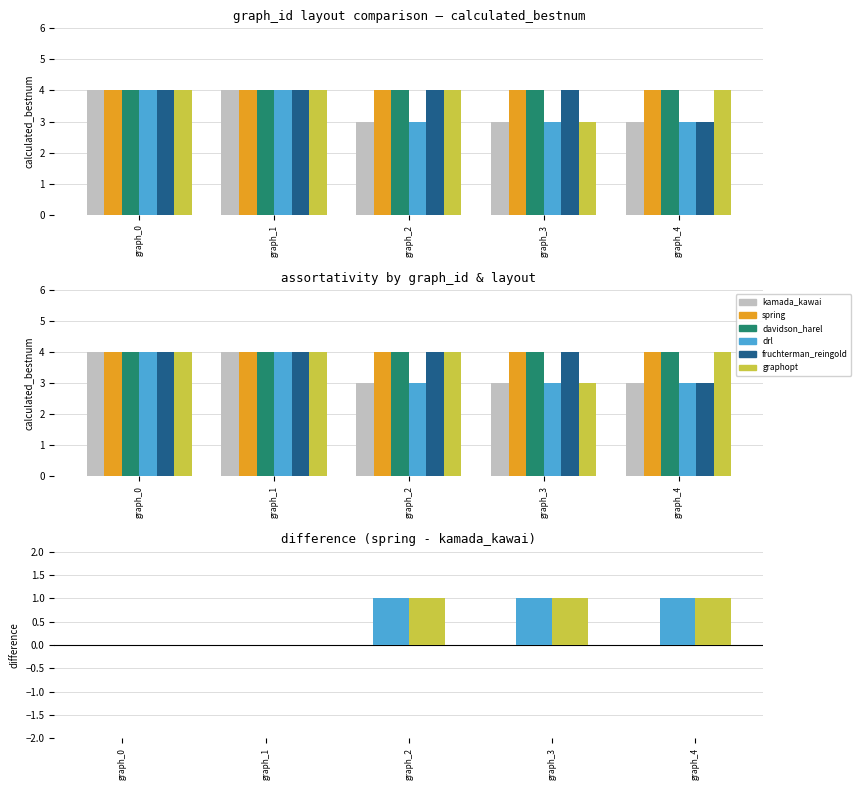

The value of fruchterman_reingold at graph_4 is 3. True or false?

True